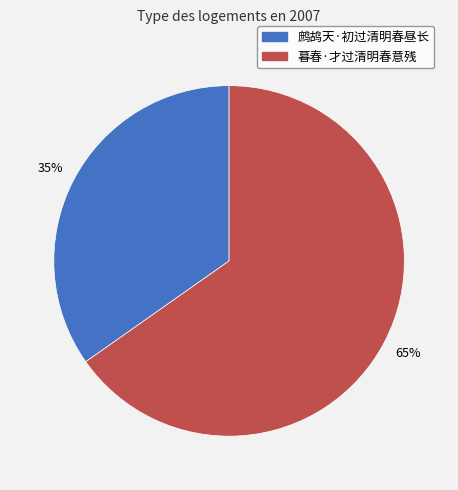

Which category has the smallest portion of the pie?

鹧鸪天·初过清明春昼长